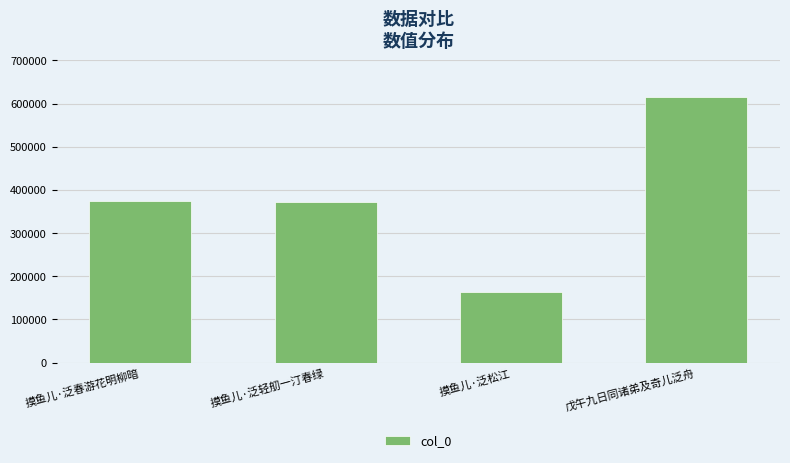

What is the change in value from 摸鱼儿·泛春游花明柳暗 to 戊午九日同诸弟及奇儿泛舟?

+241308